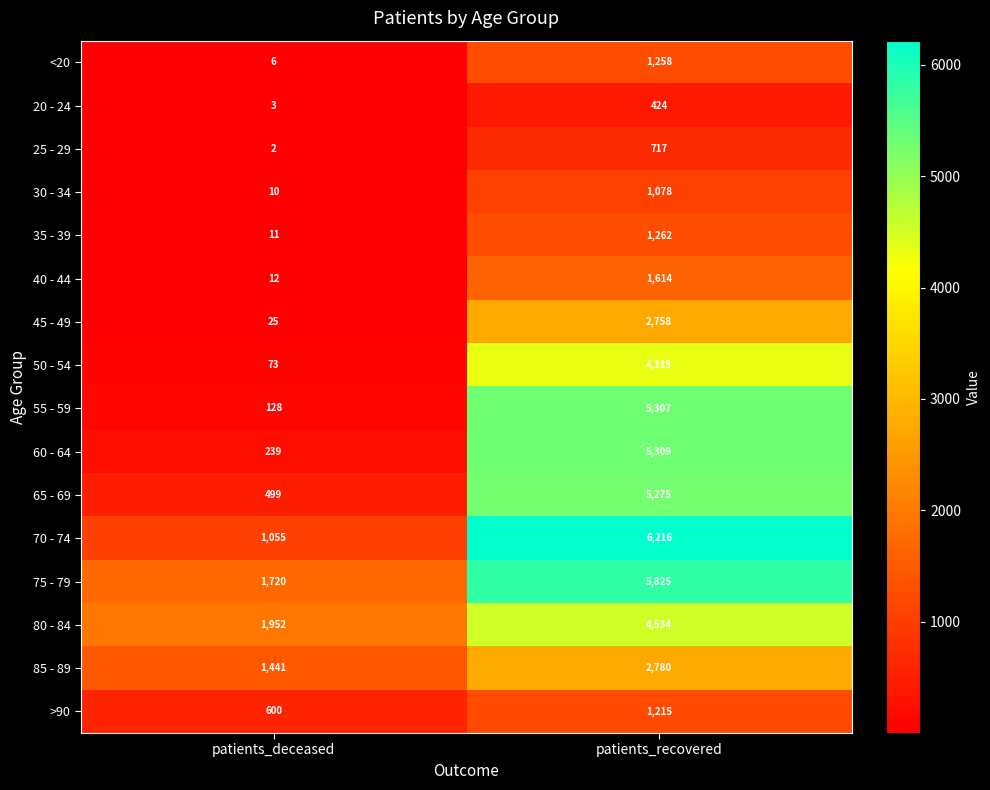

What is the sum of the >90 values at patients_deceased and patients_recovered?

1815